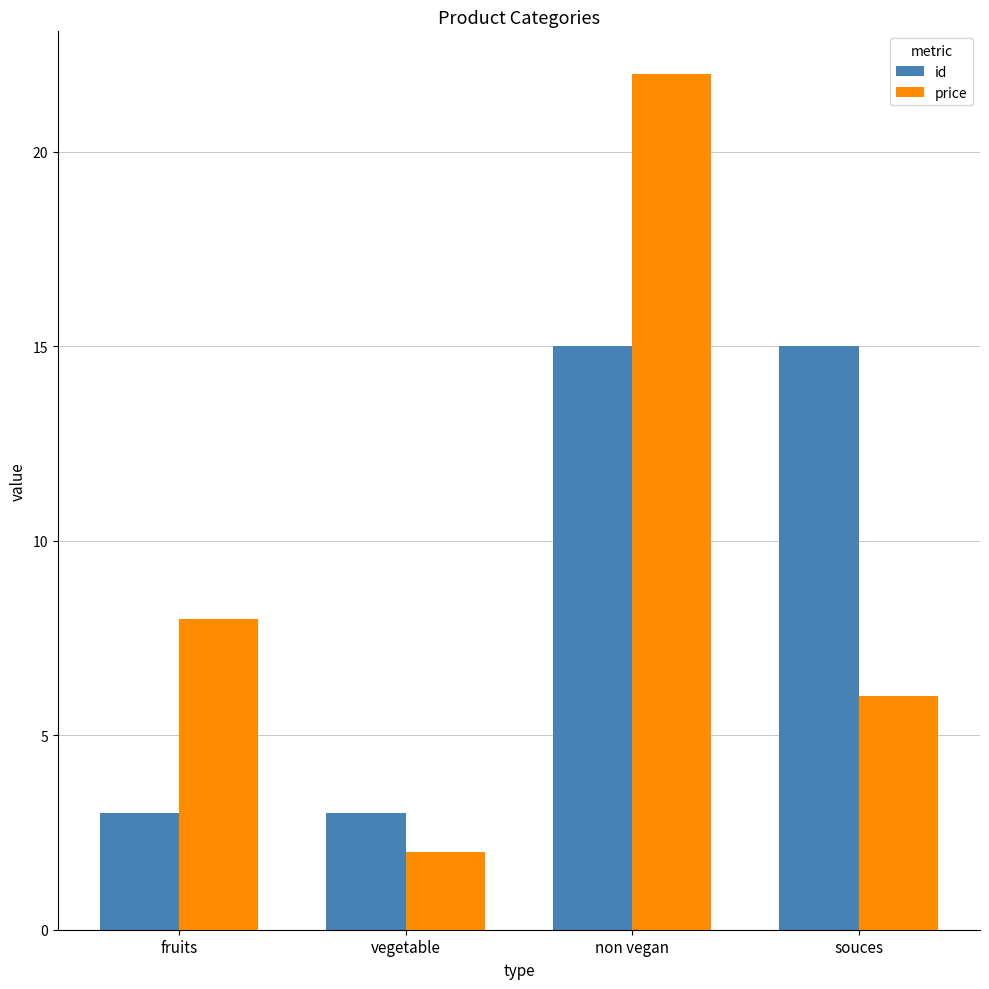

At which category is the sum across all series the highest?

non vegan